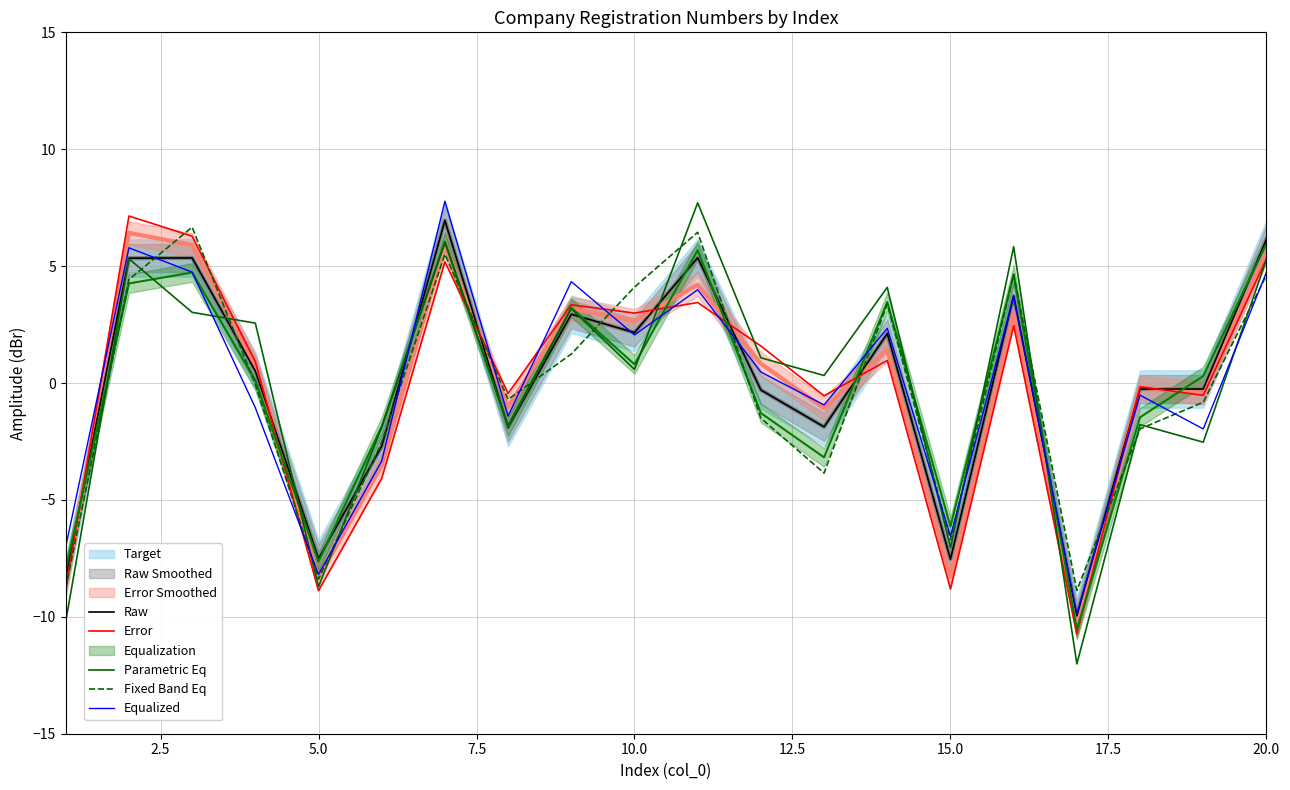

What is the highest value of the Error series?

7.1